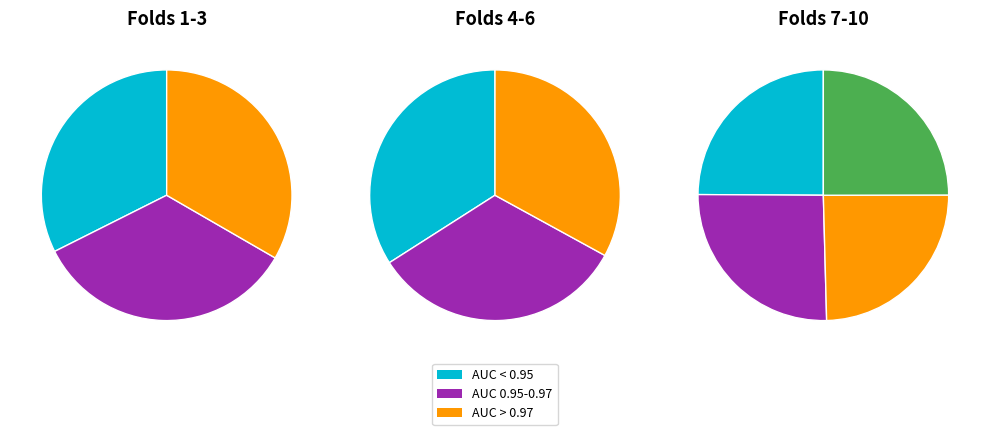

Does Fold 10 represent more than half of the total?

No